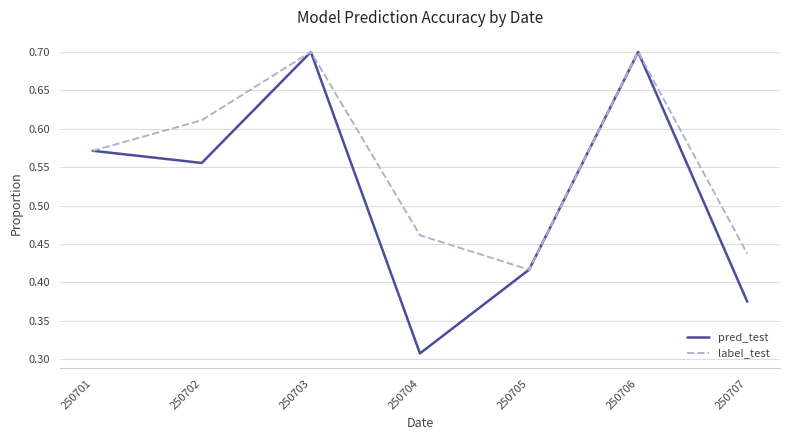

Which series has the largest total across all categories?

label_test